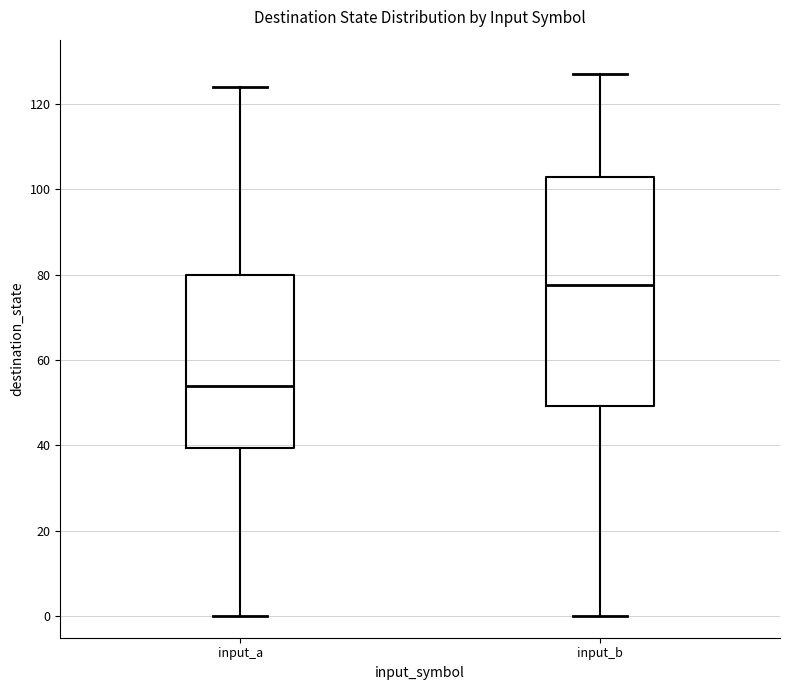

Reading left to right, transcribe this box plot: for each box, give where its median line is, the range the box spans, and where its two whiskers end, as read against the y-axis. The values are not printed on the chart, so give them approximately, as read against the axis.

input_a: median 54, box 40 to 80, whiskers 0 to 124
input_b: median 78, box 50 to 102, whiskers 0 to 128